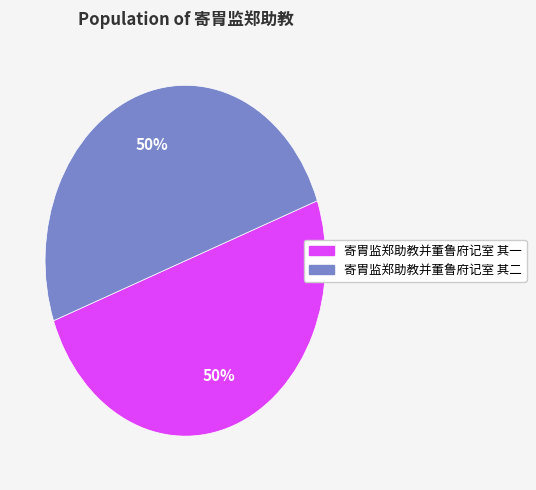

Is the sum of 寄胄监郑助教并董鲁府记室 其一 and 寄胄监郑助教并董鲁府记室 其二 greater than half?

Yes